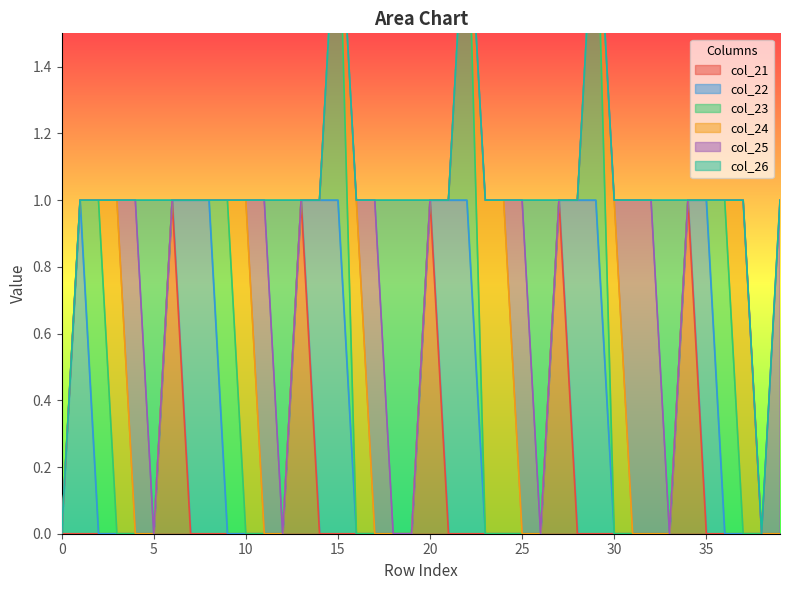

Where is the first local maximum for col_22?

1